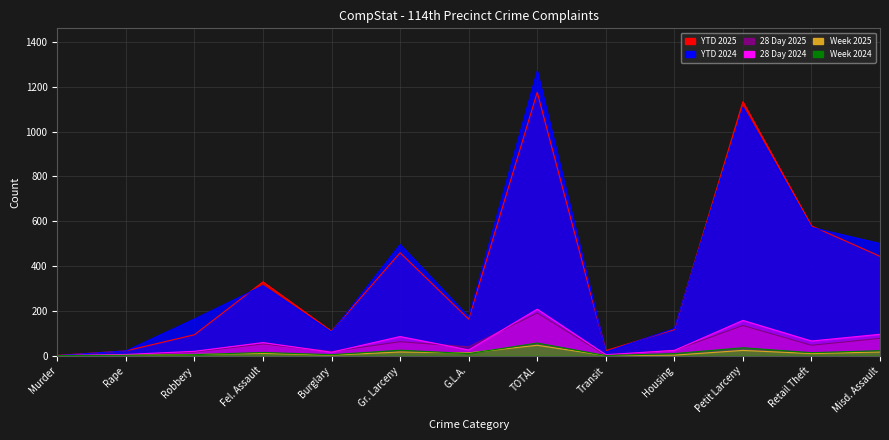

Count the number of data series in this chart.

6